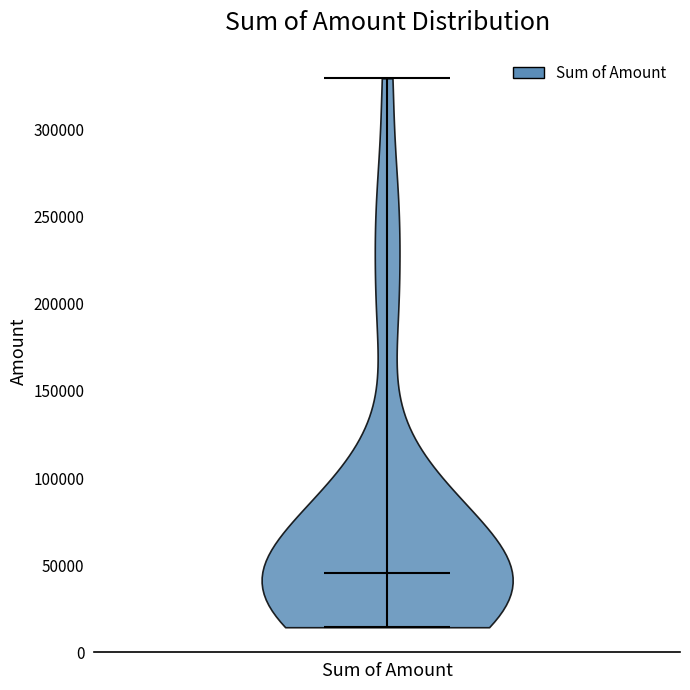

What is the highest point the violin for Sum of Amount reaches on the y-axis? The values are not printed on the chart, so give them approximately, as read against the axis.

330000